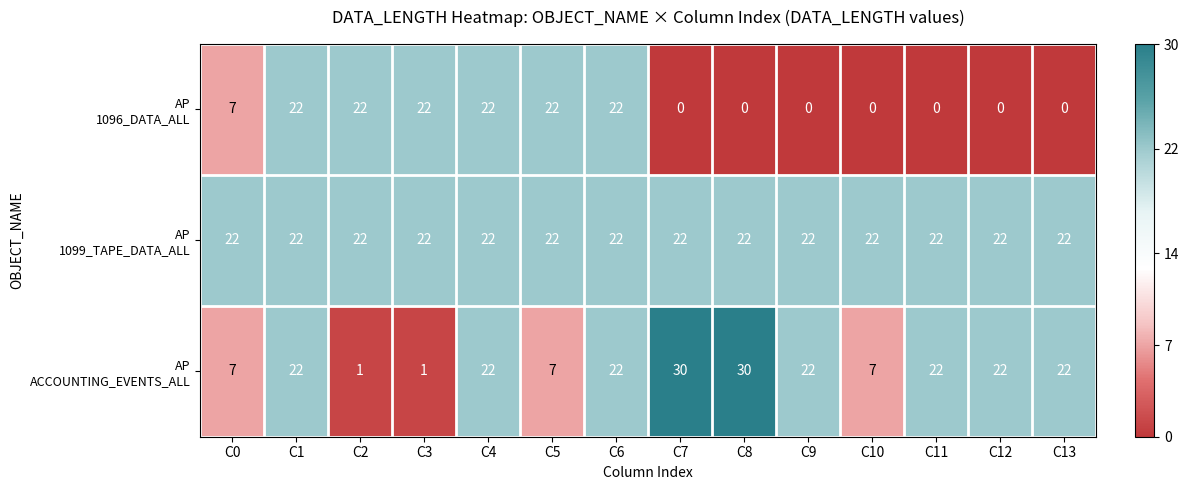

What is the difference between the highest and lowest values at C5?

15